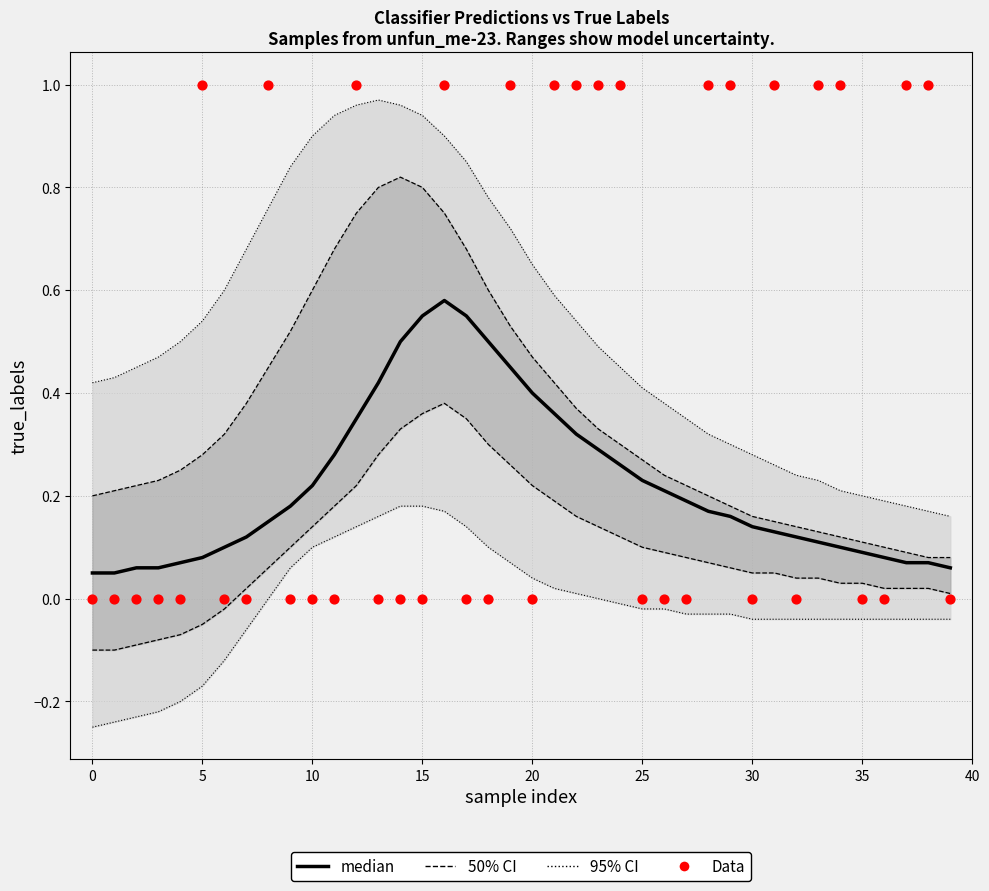

At which category is the sum across all series the highest?

16